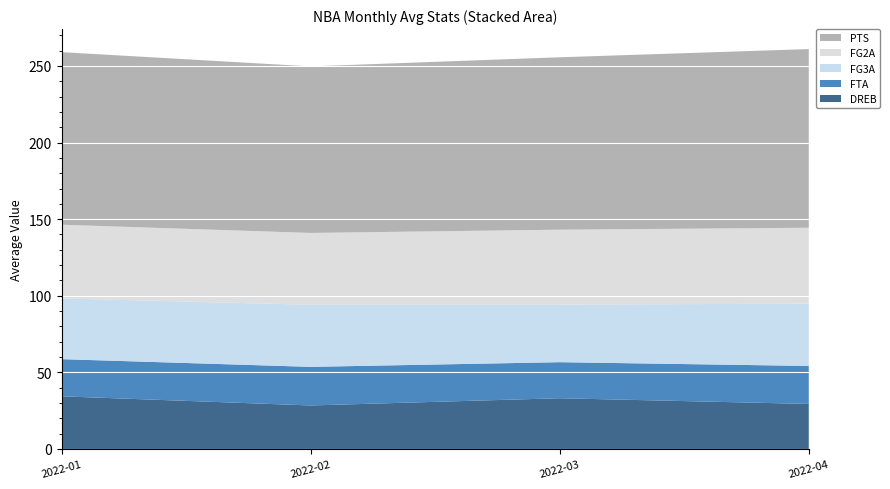

What is the lowest value of the DREB series?

28.4